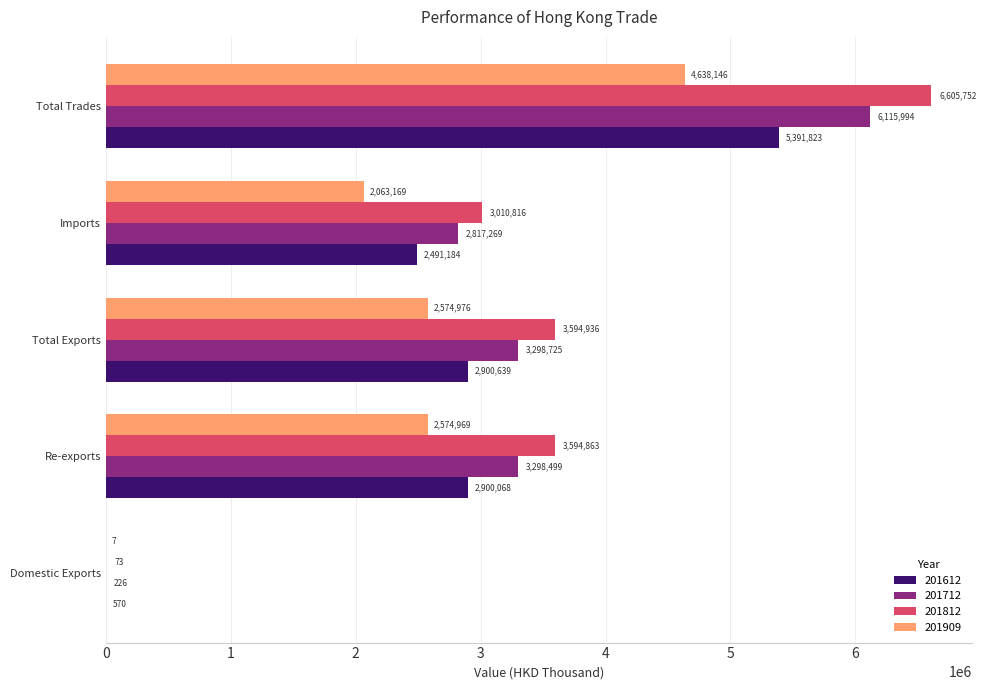

Is it true that 201612 equals 7784266.8 at Total Trades?

False